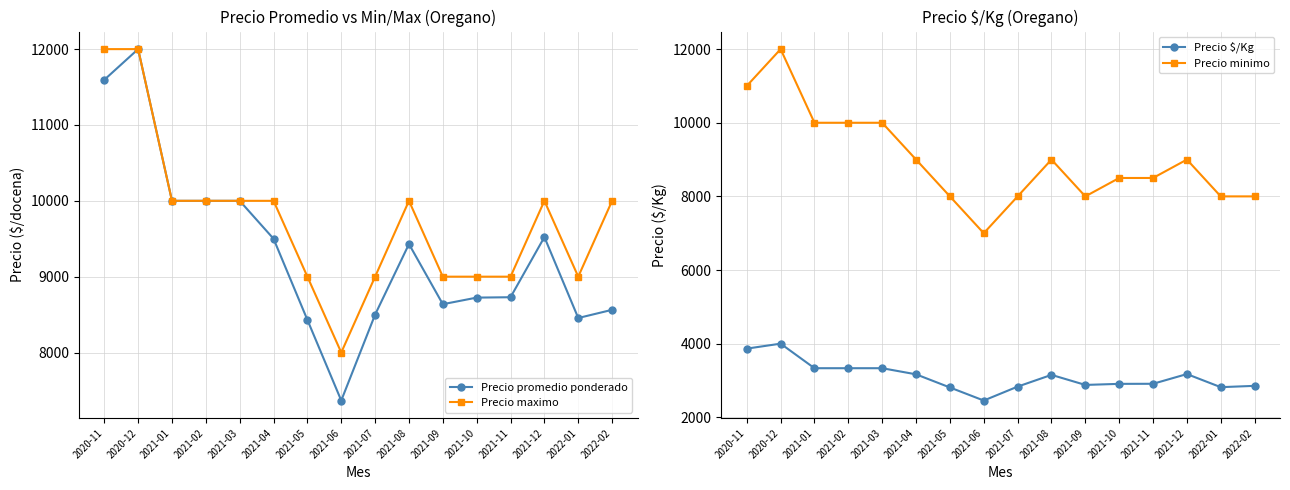

Between 2020-11 and 2022-01, which is larger?

2020-11